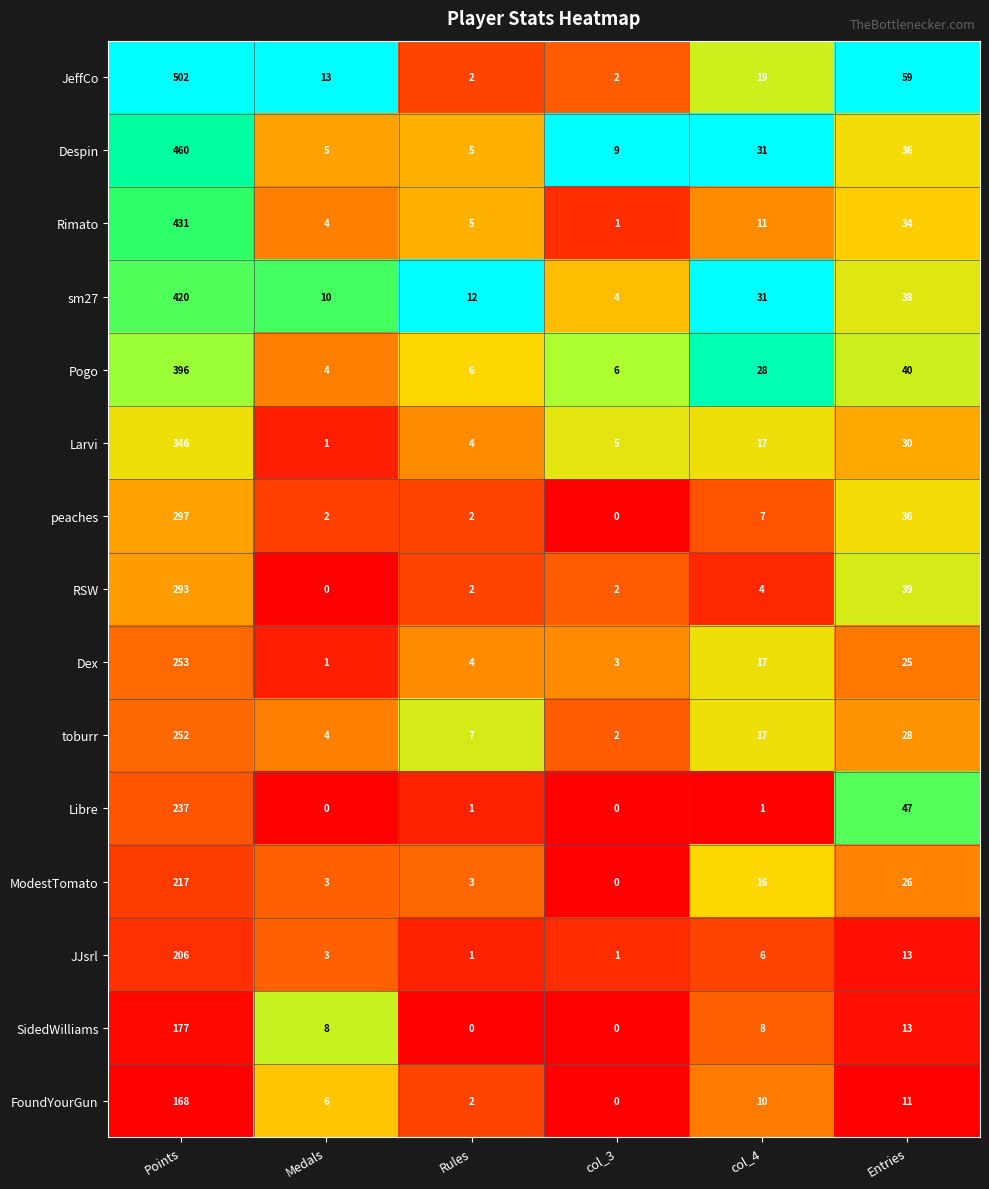

List the series in order of their peak value, highest first.

JeffCo, Despin, Rimato, sm27, Pogo, Larvi, peaches, RSW, Dex, toburr, Libre, ModestTomato, JJsrl, SidedWilliams, FoundYourGun